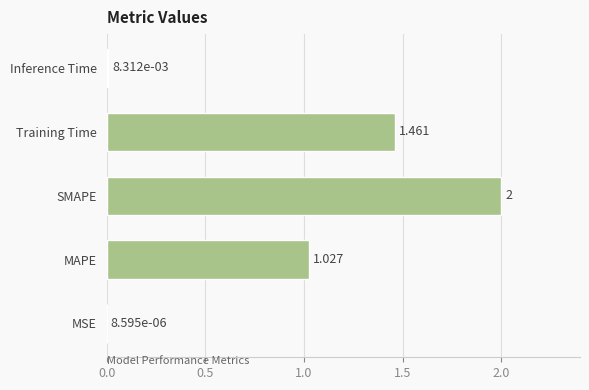

At which category does the chart reach its peak across all series?

SMAPE